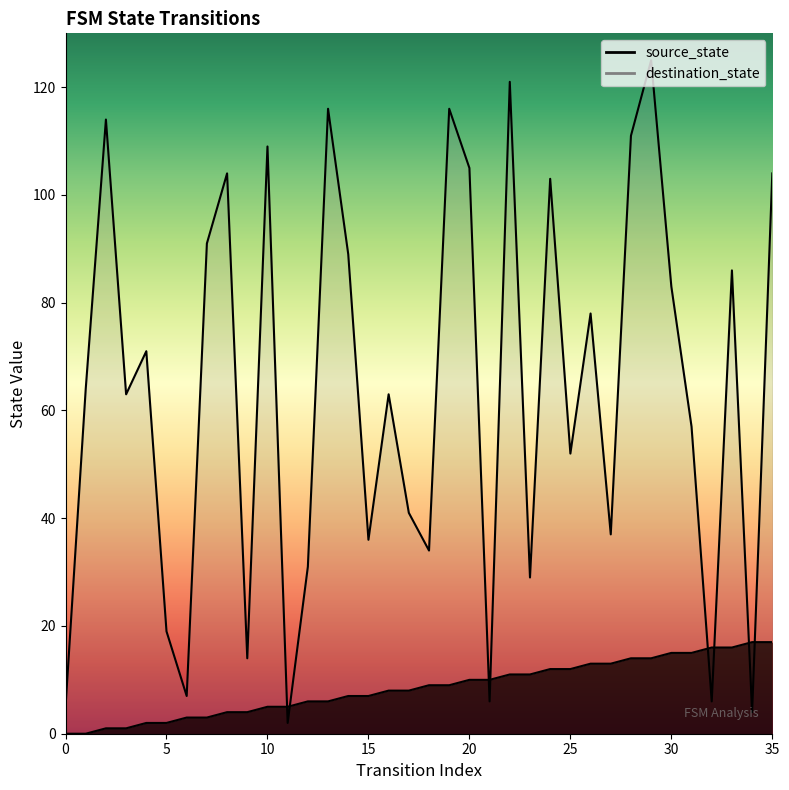

What is the sum of the source_state values at 12 and 29?

20